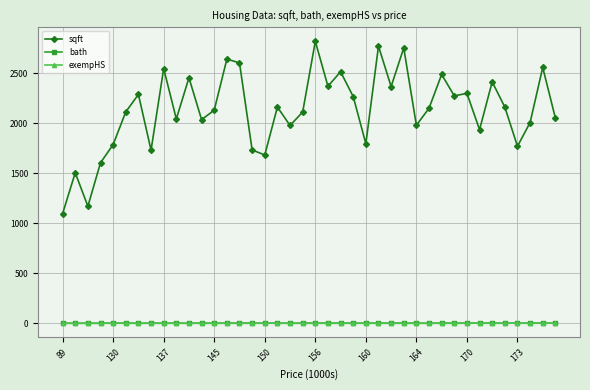

True or false: sqft and bath intersect in this chart.

False